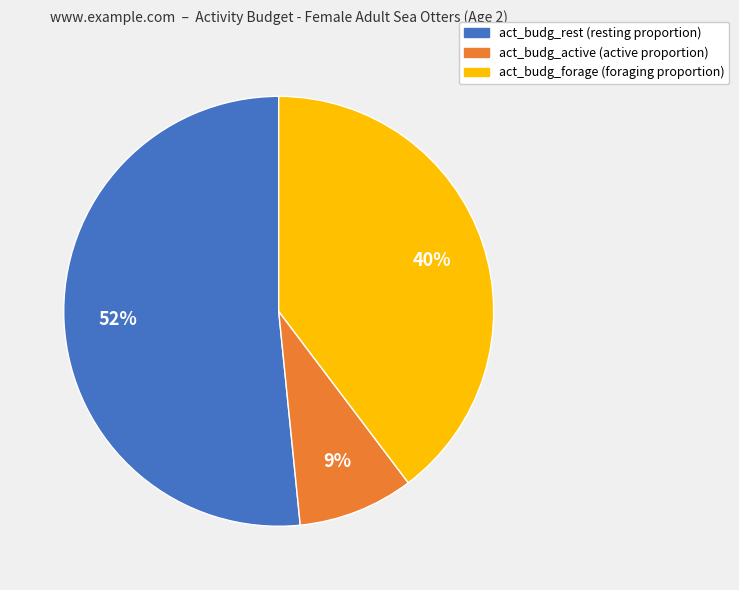

Which slice is the largest?

act_budg_rest